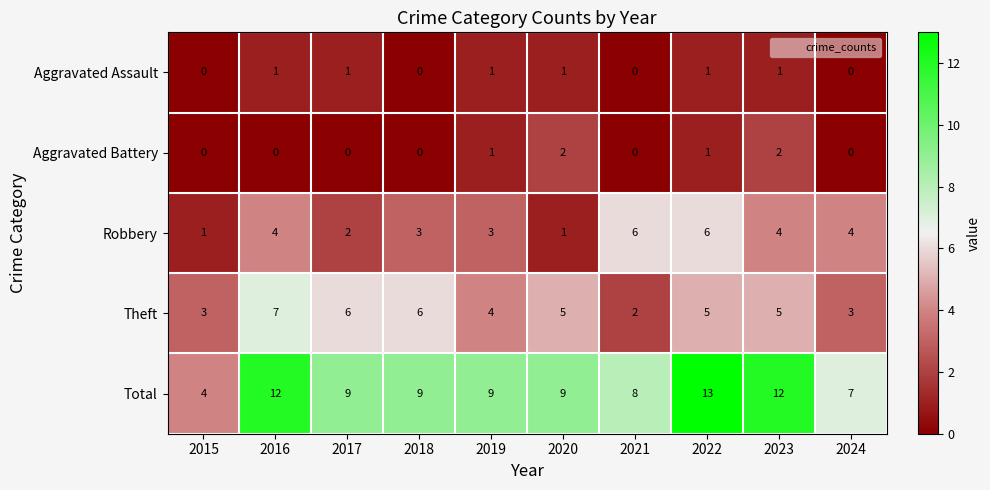

Which category has the highest value across all series?

2022